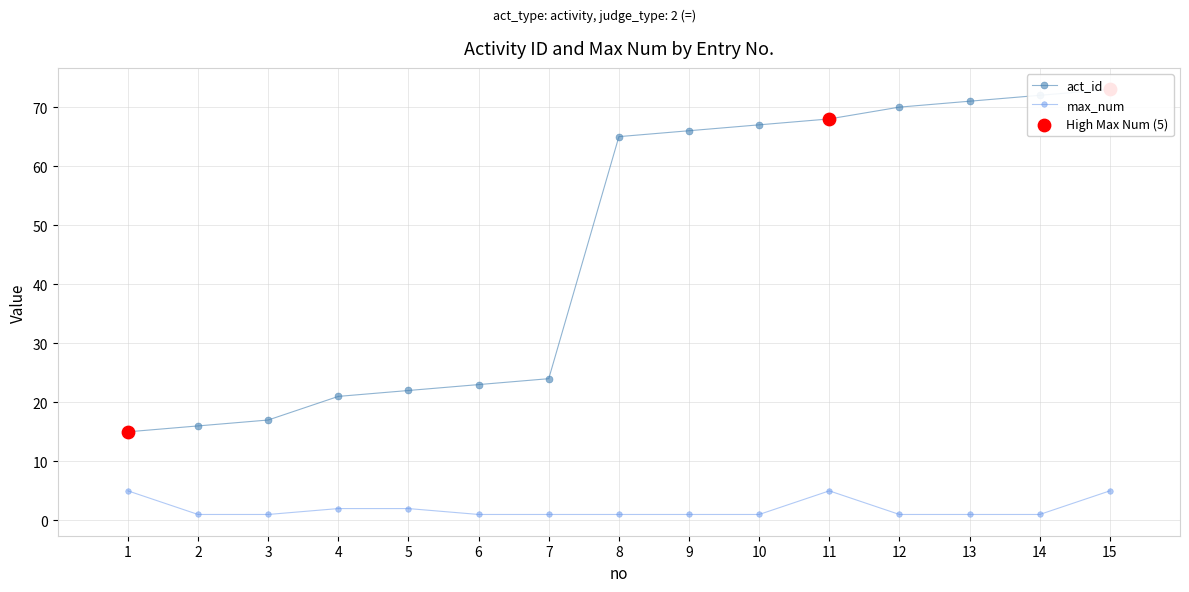

What are all the series names shown in the legend?

act_id, max_num